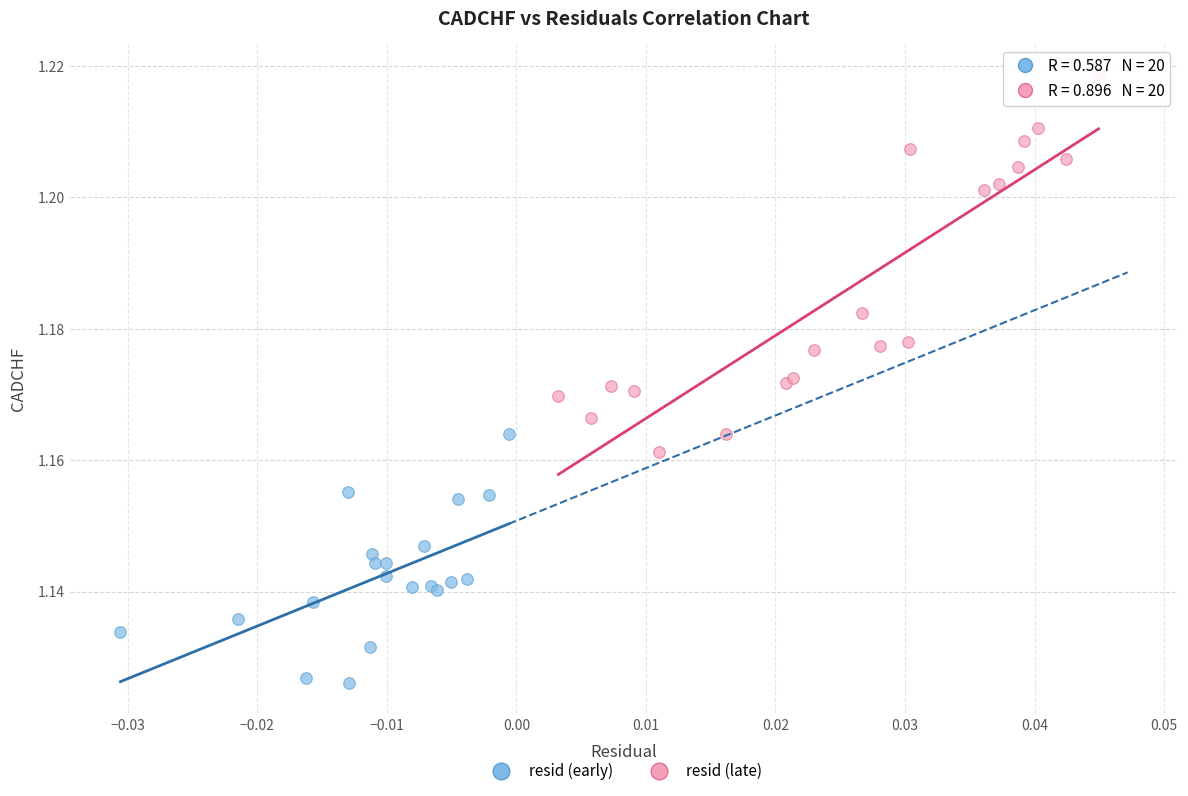

Which series contains the lowest Y value?

resid (early)